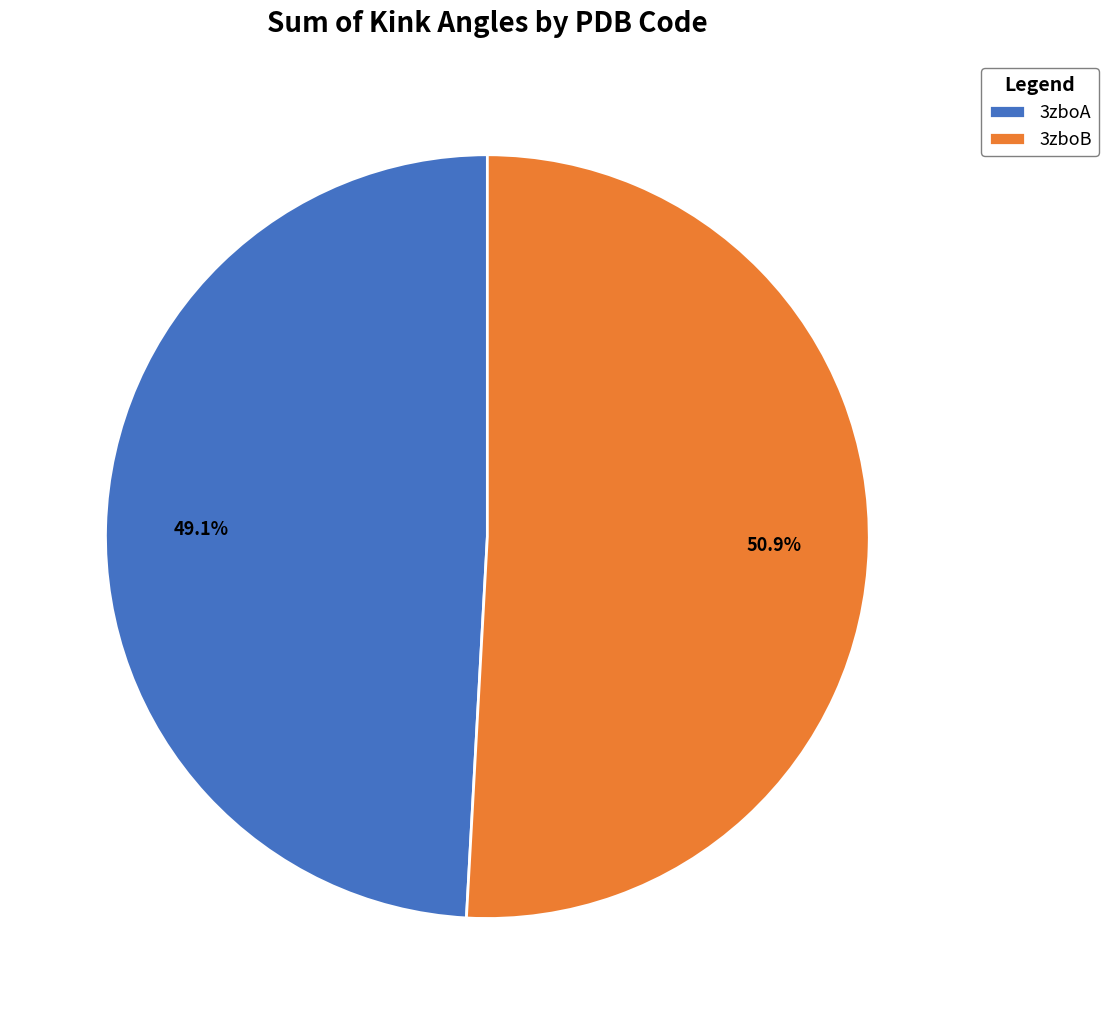

What is the total percentage of 3zboA and 3zboB?

100.0%